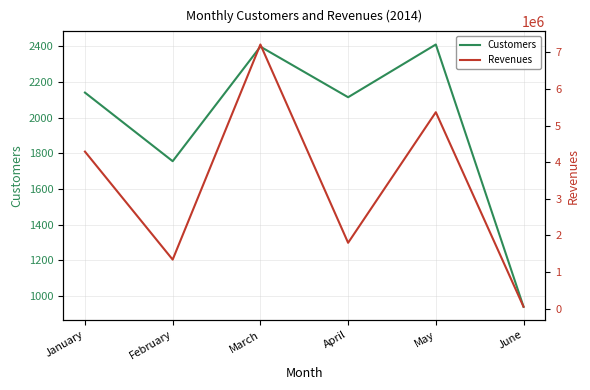

What is the difference between the Customers values at June and February?

817